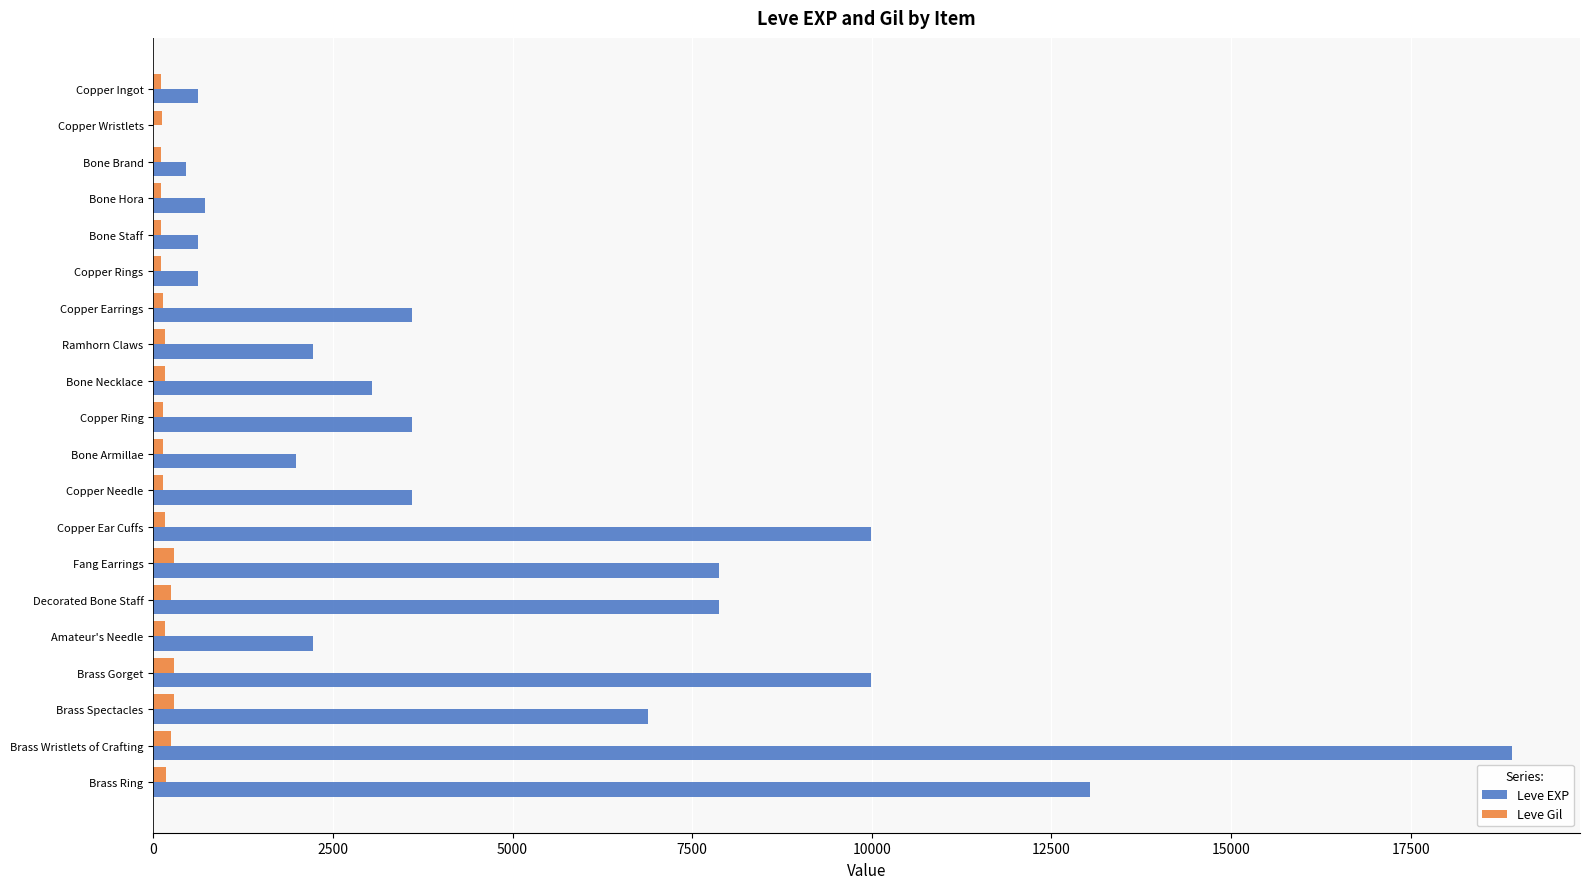

Is the value of Leve EXP at Fang Earrings greater than the value of Leve Gil at Brass Gorget?

Yes